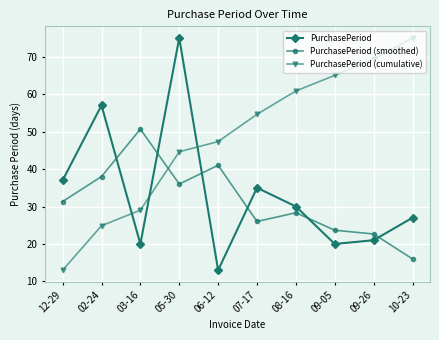

How many lines are shown in the chart?

3